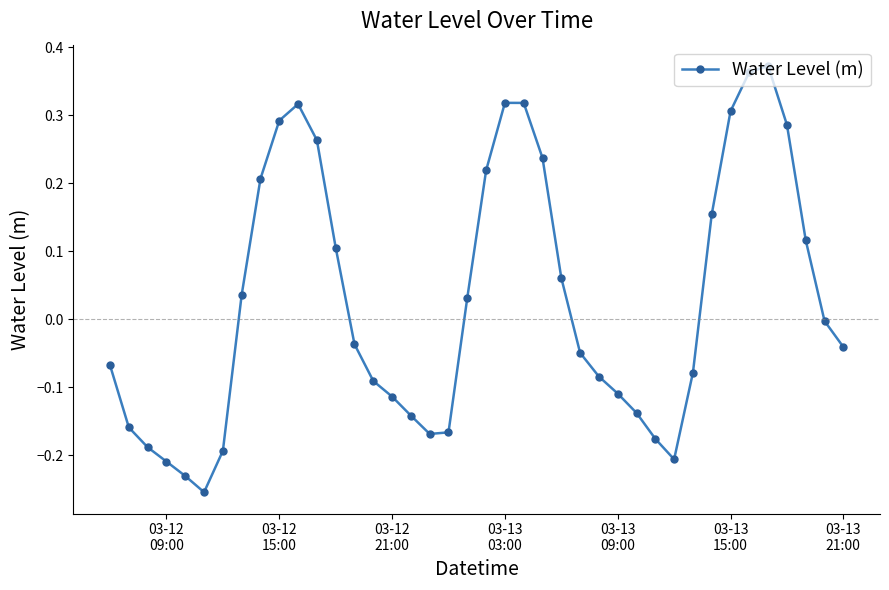

True or false: there are more than 1 points higher than both neighbors.

True